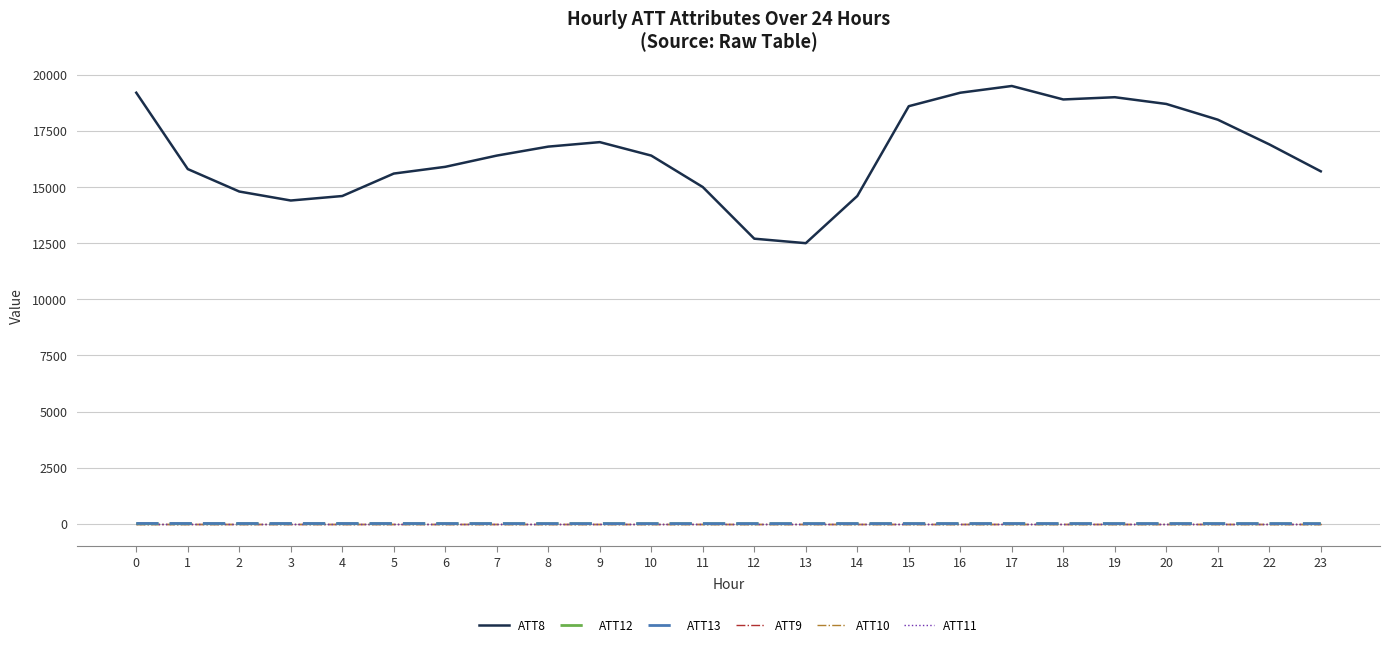

Which has a higher value, 22 or 20?

20